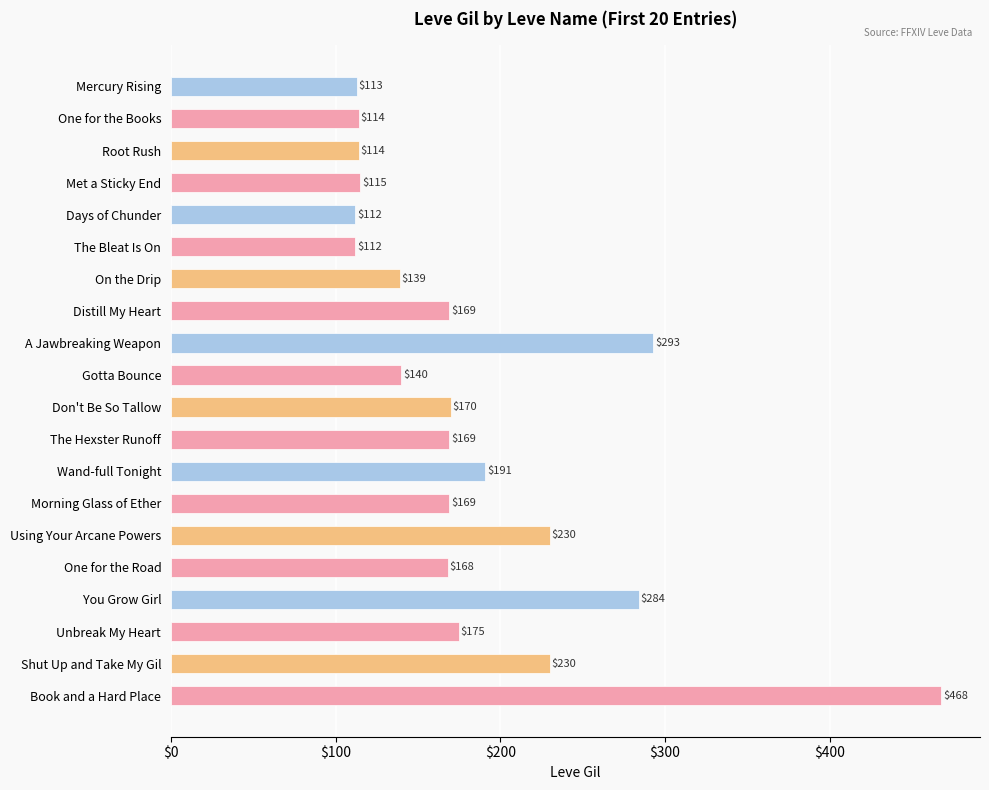

What is the maximum value shown in the chart?

468